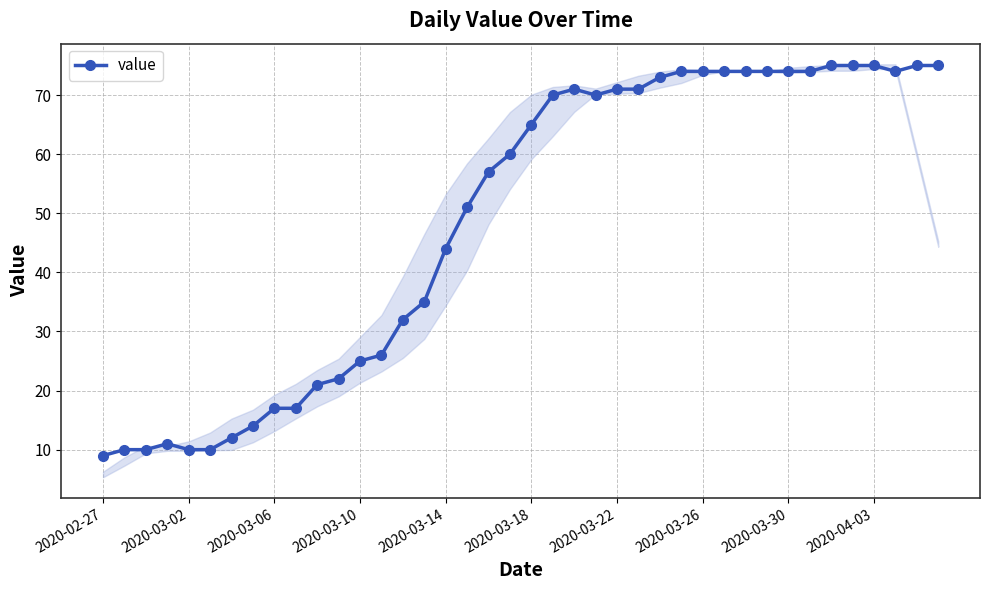

How many interior local peaks (higher than both neighbors) does the data have?

2